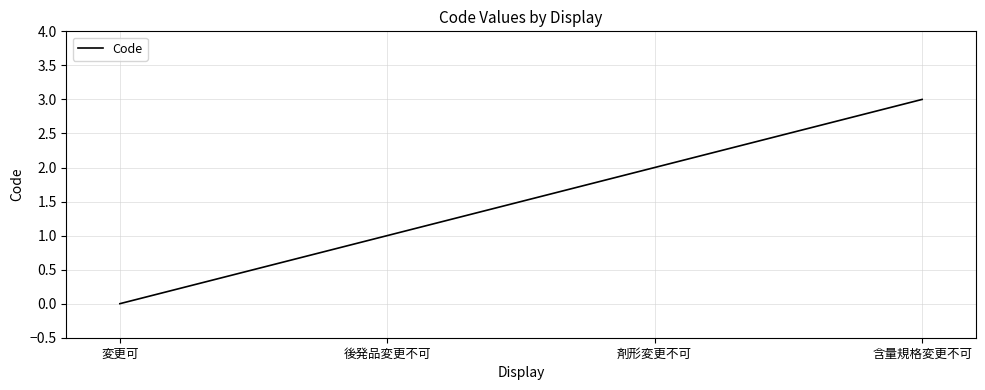

What position from the right is 後発品変更不可?

3